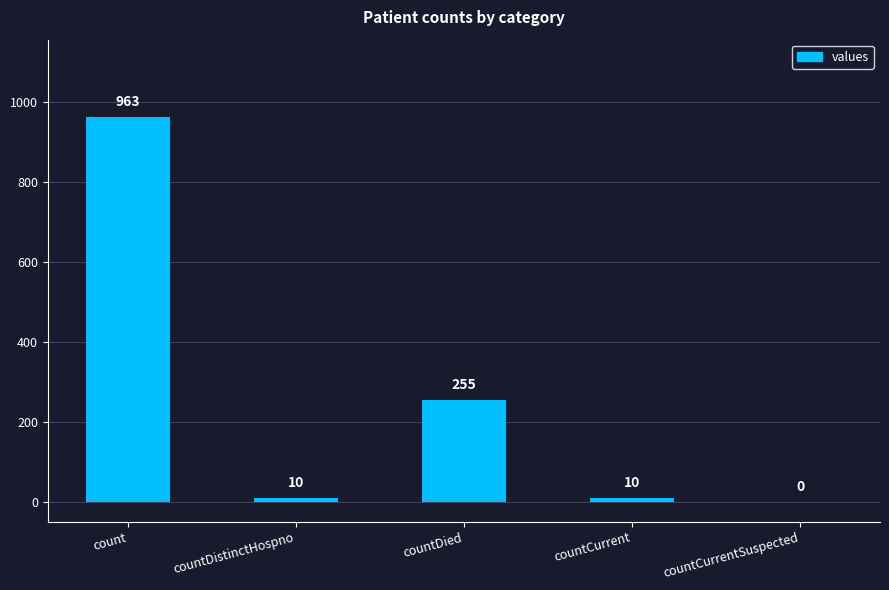

Reading right to left, transcribe all the data shown in this chart.

countCurrentSuspected=0	countCurrent=10	countDied=255	countDistinctHospno=10	count=963